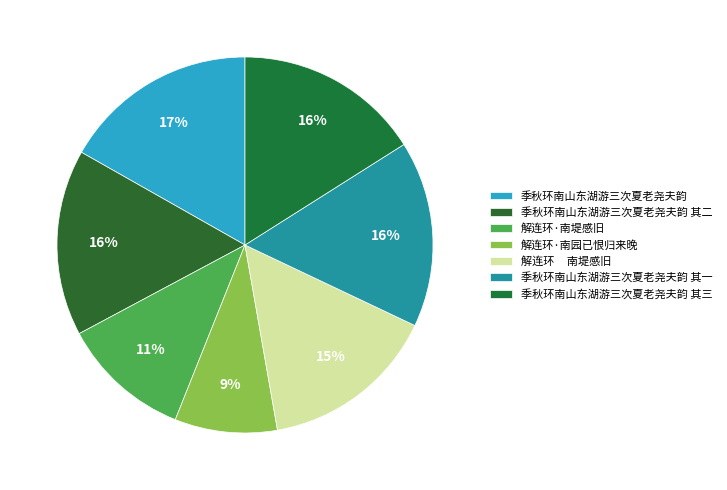

What percentage is the 季秋环南山东湖游三次夏老尧夫韵 slice, to the nearest percent?

17%